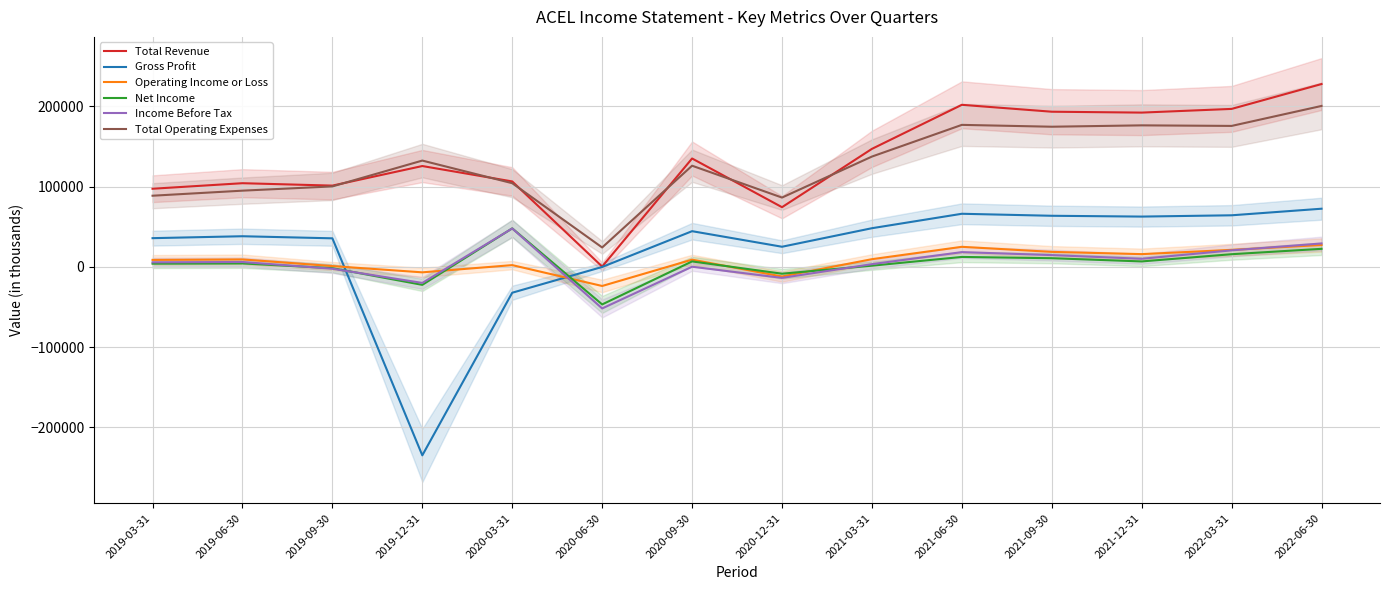

Reading left to right, extract all data points from this chart.

Total Revenue: 2019-03-31=97400	2019-06-30=104300	2019-09-30=101300	2019-12-31=125700	2020-03-31=106500	2020-06-30=400	2020-09-30=135100	2020-12-31=74400	2021-03-31=147100	2021-06-30=202000	2021-09-30=193400	2021-12-31=192300	2022-03-31=196900	2022-06-30=227900
Gross Profit: 2019-03-31=35800	2019-06-30=38200	2019-09-30=35600	2019-12-31=-234900	2020-03-31=-32200	2020-06-30=-100	2020-09-30=44500	2020-12-31=25100	2021-03-31=48200	2021-06-30=66200	2021-09-30=63700	2021-12-31=62700	2022-03-31=64300	2022-06-30=72500
Operating Income or Loss: 2019-03-31=8700	2019-06-30=9300	2019-09-30=1000	2019-12-31=-6800	2020-03-31=2200	2020-06-30=-23800	2020-09-30=9000	2020-12-31=-12000	2021-03-31=9600	2021-06-30=25000	2021-09-30=18700	2021-12-31=15900	2022-03-31=21200	2022-06-30=27300
Net Income: 2019-03-31=4000	2019-06-30=4300	2019-09-30=-1600	2019-12-31=-22400	2020-03-31=48000	2020-06-30=-46800	2020-09-30=6800	2020-12-31=-8500	2021-03-31=1500	2021-06-30=12400	2021-09-30=10800	2021-12-31=6800	2022-03-31=15800	2022-06-30=22500
Income Before Tax: 2019-03-31=5700	2019-06-30=6100	2019-09-30=-2300	2019-12-31=-20000	2020-03-31=47900	2020-06-30=-51800	2020-09-30=200	2020-12-31=-13700	2021-03-31=3400	2021-06-30=18400	2021-09-30=14700	2021-12-31=10100	2022-03-31=20600	2022-06-30=29200
Total Operating Expenses: 2019-03-31=88700	2019-06-30=95000	2019-09-30=100300	2019-12-31=132500	2020-03-31=104300	2020-06-30=24200	2020-09-30=126100	2020-12-31=86400	2021-03-31=137500	2021-06-30=177000	2021-09-30=174700	2021-12-31=176400	2022-03-31=175700	2022-06-30=200600